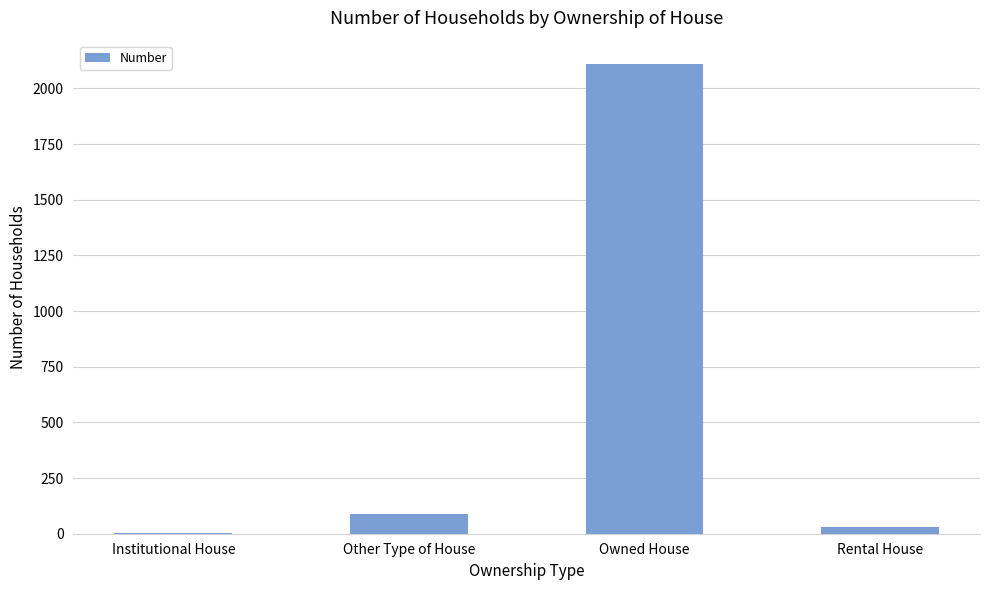

True or false: the data shows 88 at Other Type of House.

True